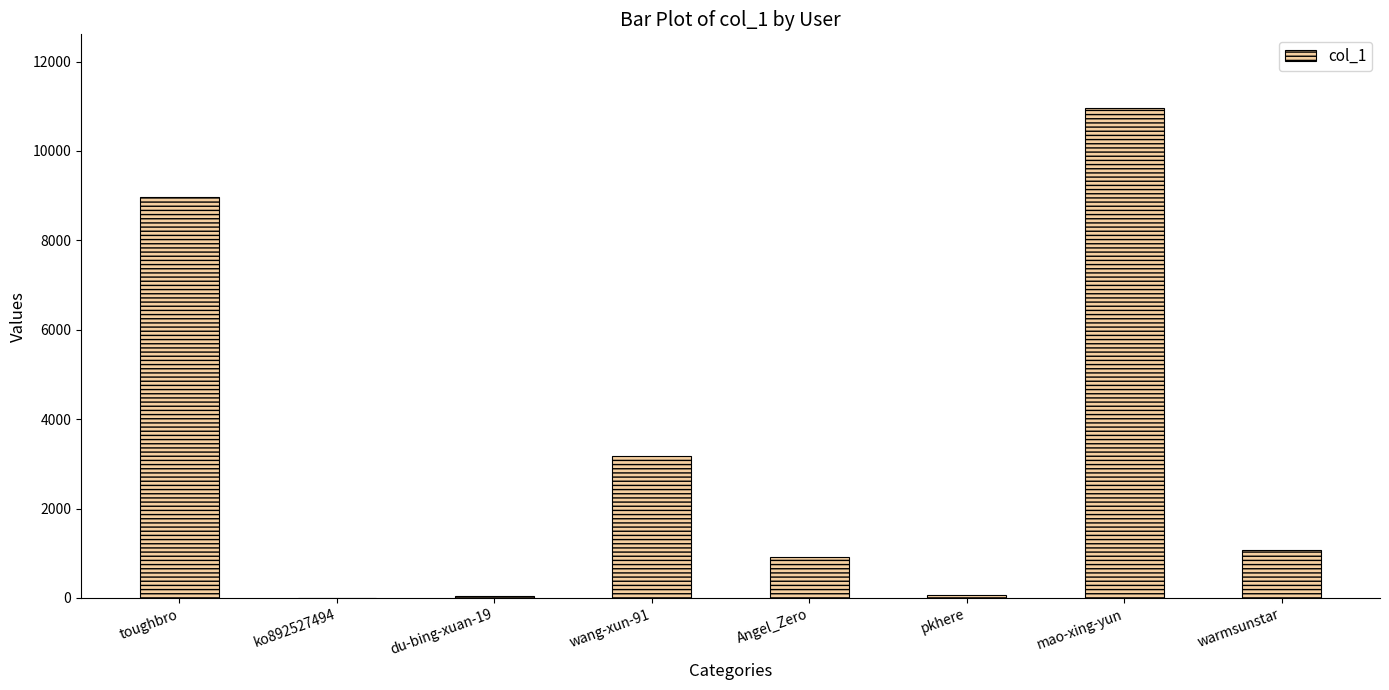

What is the greatest value displayed?

10965